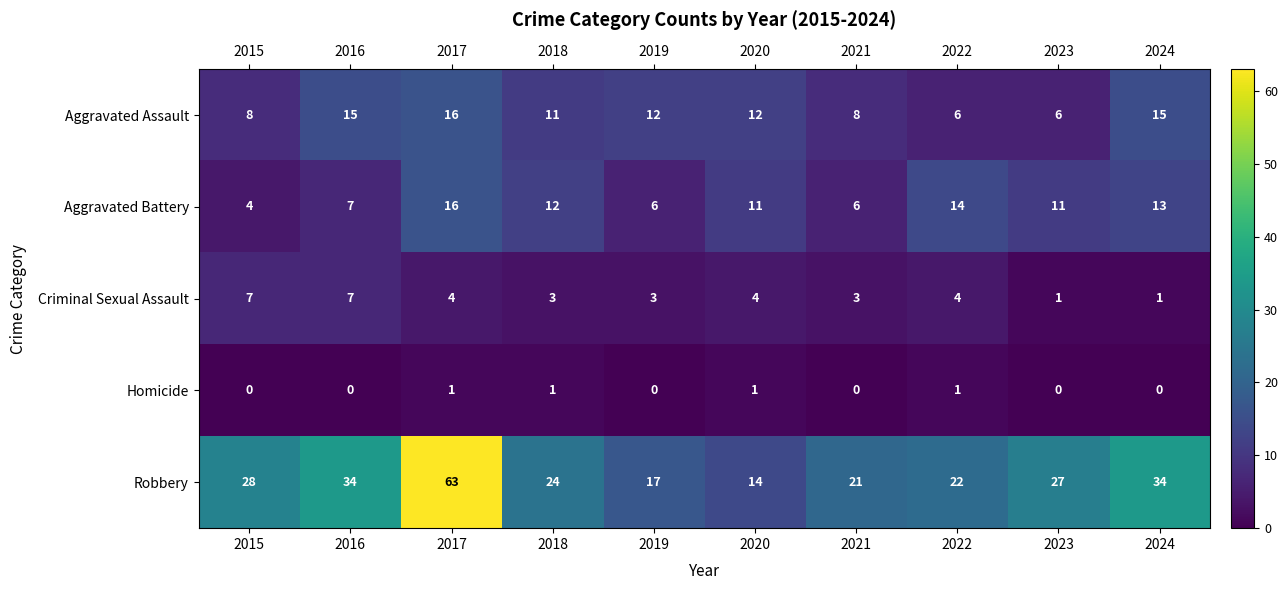

Rank the series at 2015 from highest to lowest value.

Robbery, Aggravated Assault, Criminal Sexual Assault, Aggravated Battery, Homicide